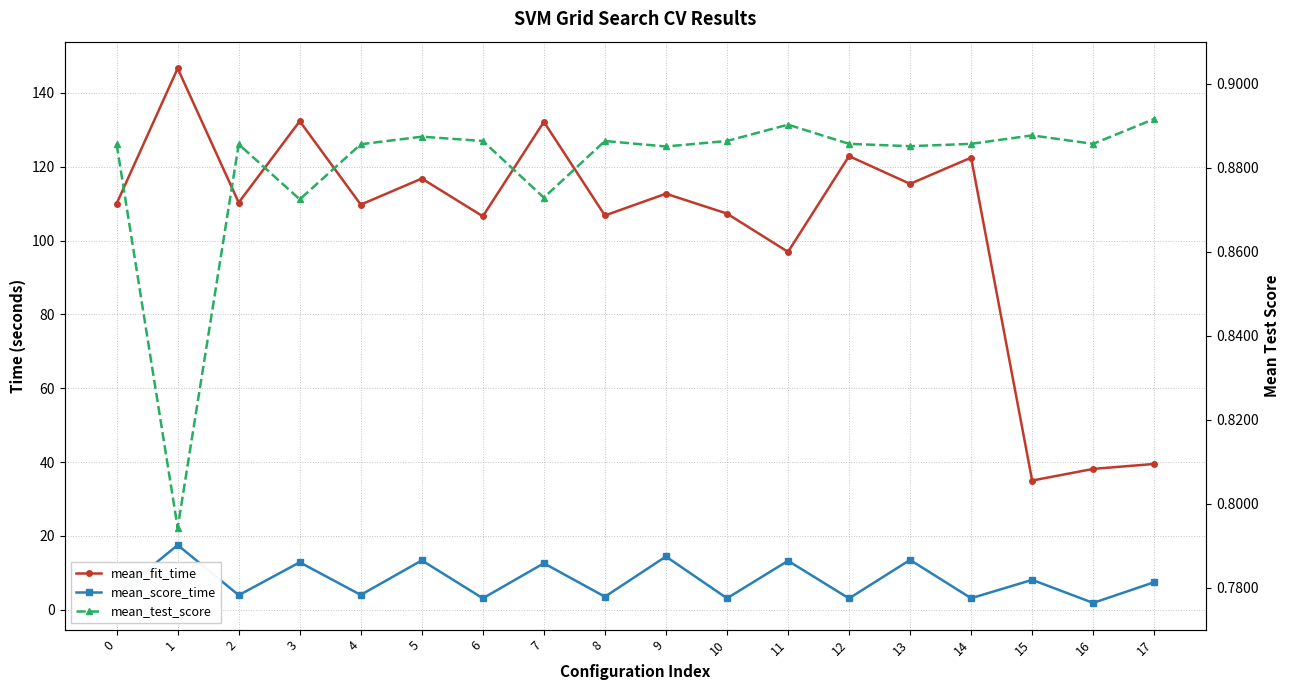

What is the total value across all series at 8?

111.2